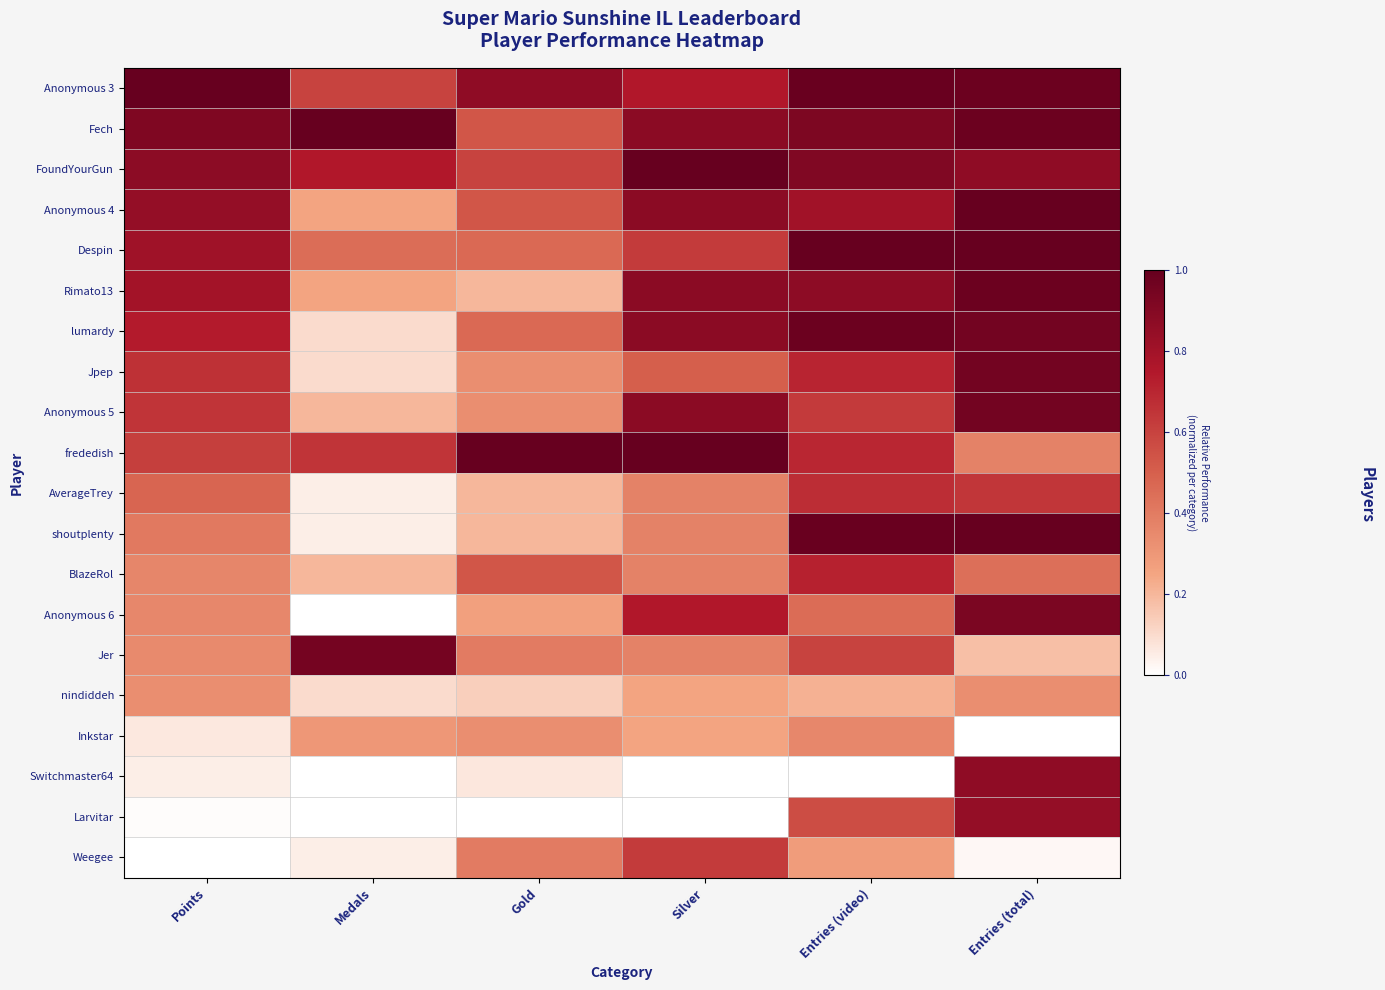

Which label corresponds to the smallest value in the chart?

Medals